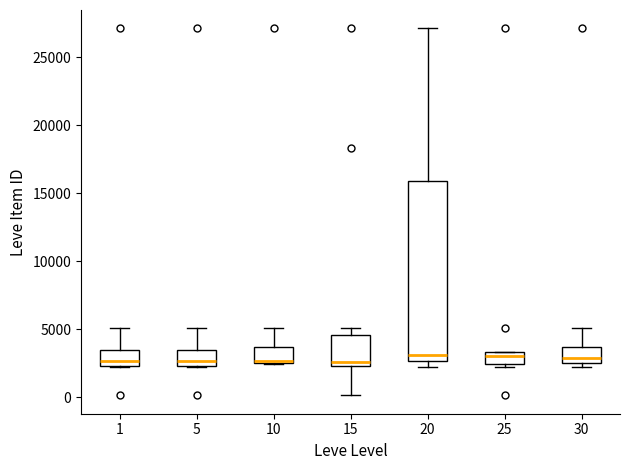

Comparing the boxes themselves (not the whiskers), which one is the tallest?

20